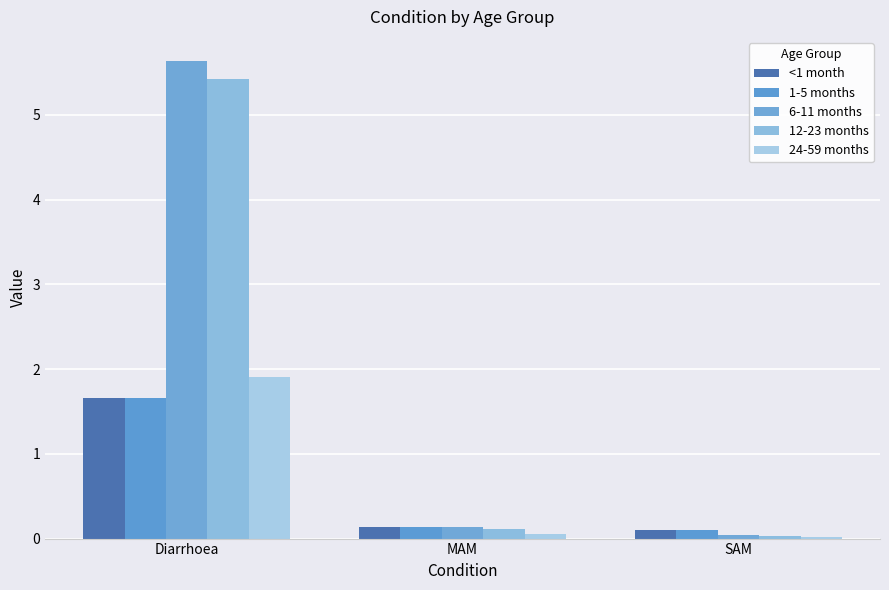

At which category is the sum across all series the highest?

Diarrhoea